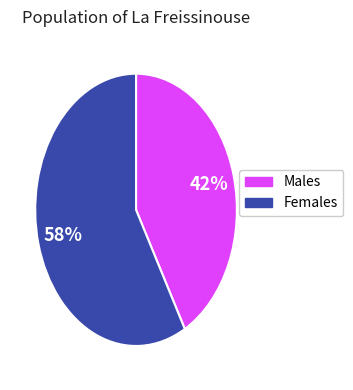

Is there a majority slice in this chart?

Yes